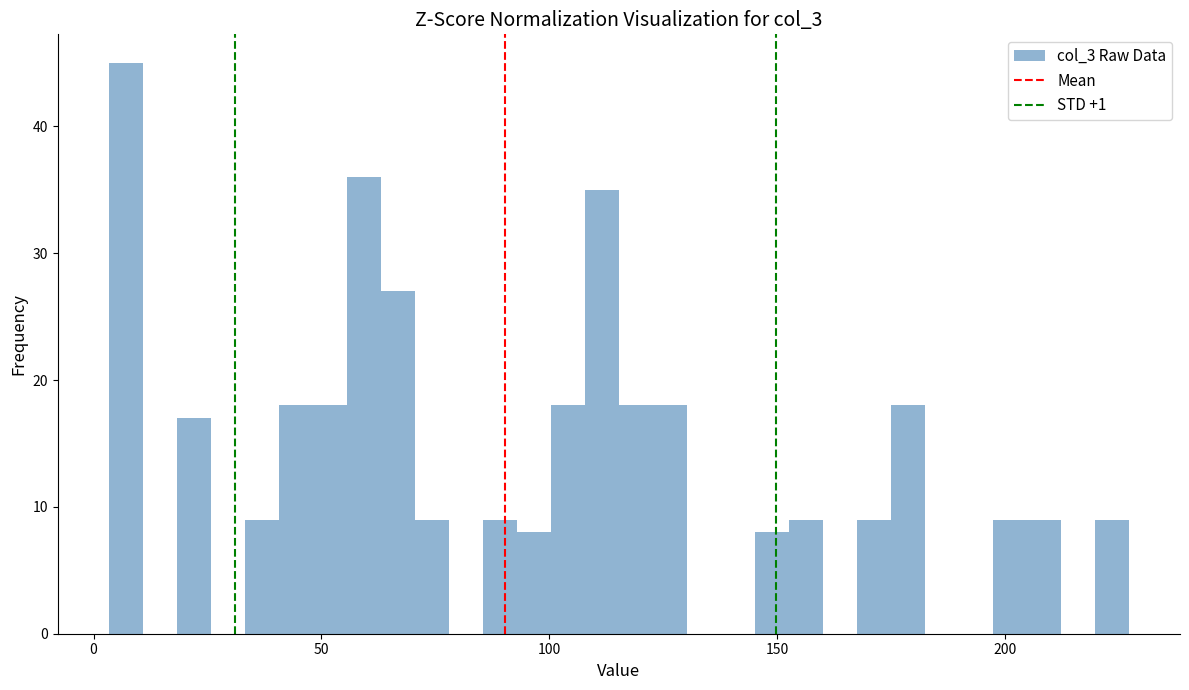

Around what value on the x-axis is the tallest bar? Give the approximate position of its centre, as read against the axis.

5